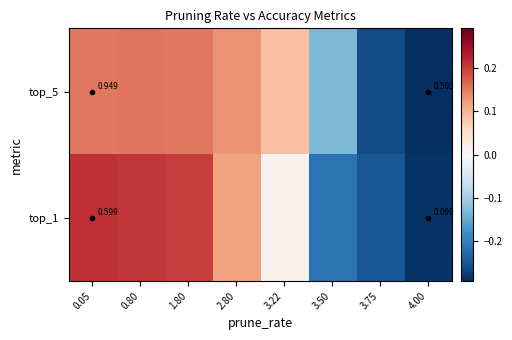

How many values in the top_5 series are below 0?

3